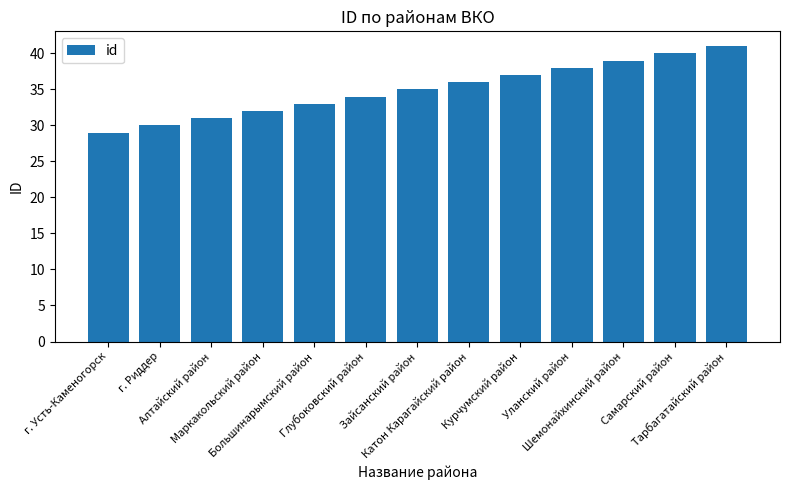

Where is the data nearest to the value 35?

Зайсанский район